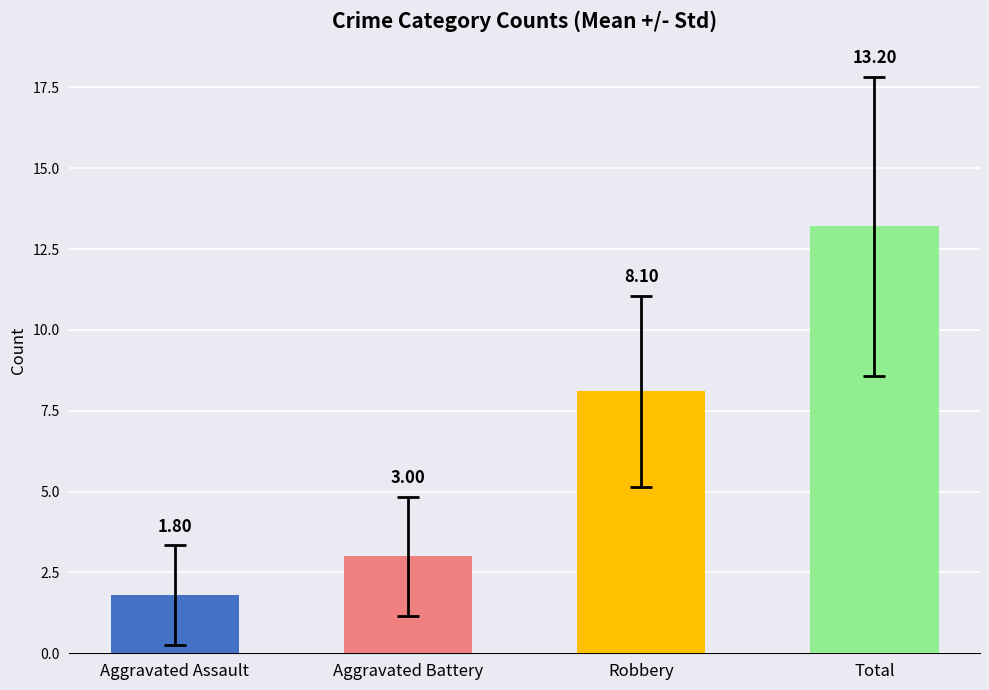

Rank the categories by value from highest to lowest.

Total, Robbery, Aggravated Battery, Aggravated Assault